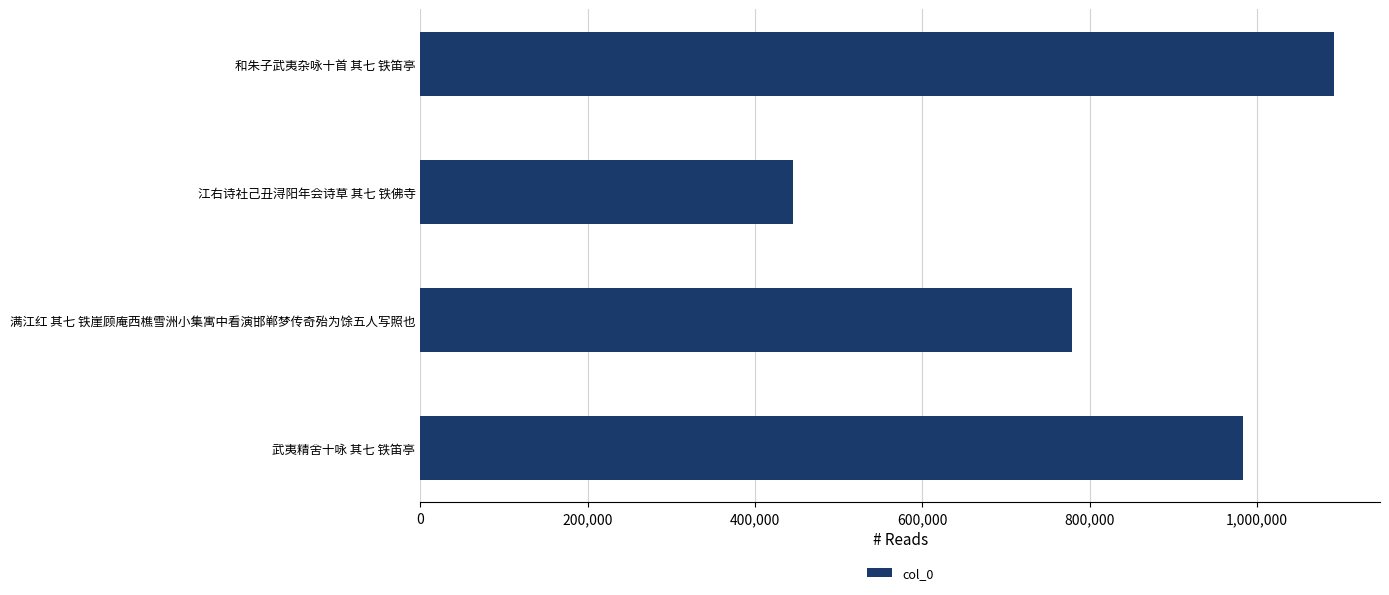

Which has a higher value, 和朱子武夷杂咏十首 其七 铁笛亭 or 满江红 其七 铁崖顾庵西樵雪洲小集寓中看演邯郸梦传奇殆为馀五人写照也?

和朱子武夷杂咏十首 其七 铁笛亭